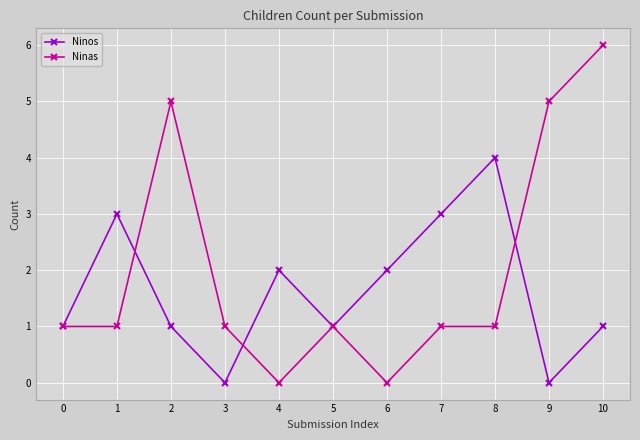

Which series has the widest spread of values?

Ninas